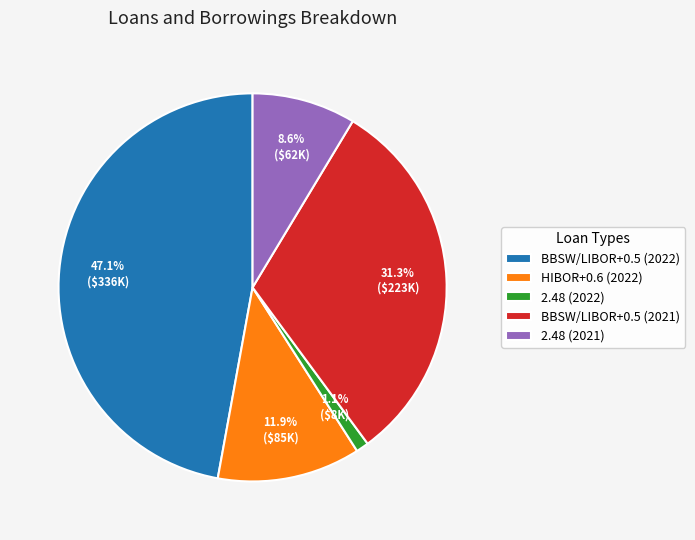

What percentage is the BBSW/LIBOR+0.5 (2021) slice, to the nearest percent?

31%